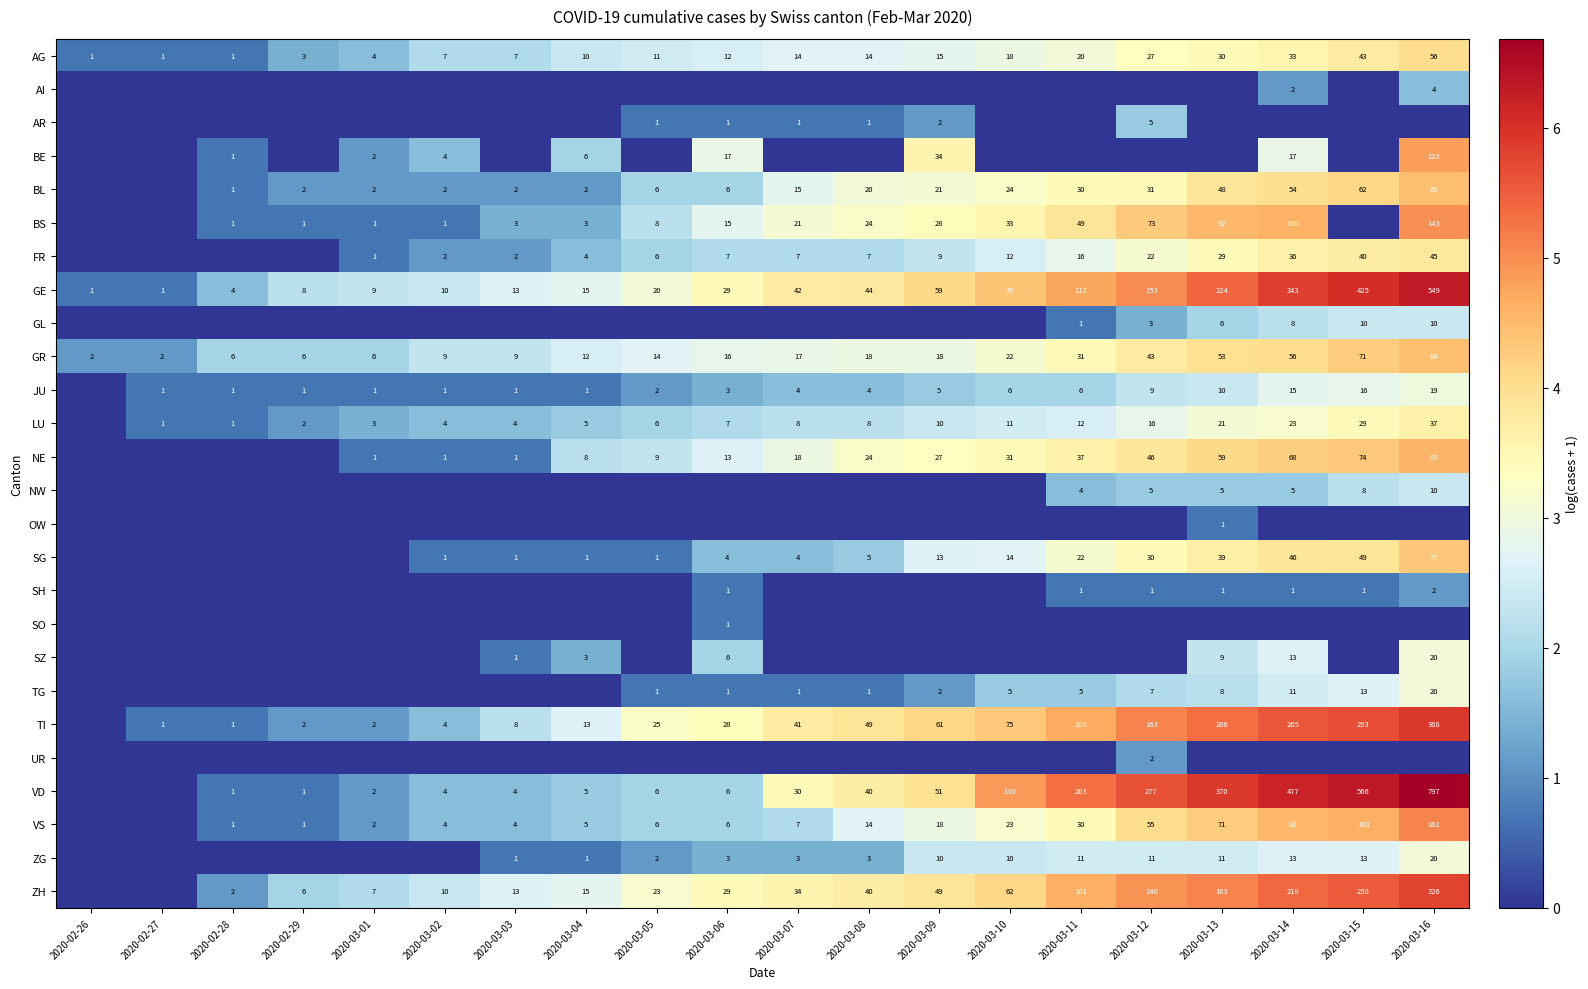

At which label does GE reach its peak?

2020-03-16